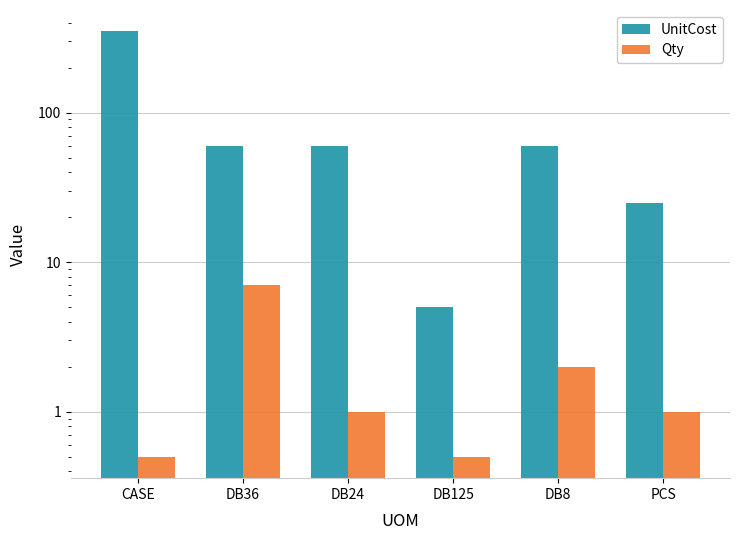

What is the lowest value of the UnitCost series?

5.0